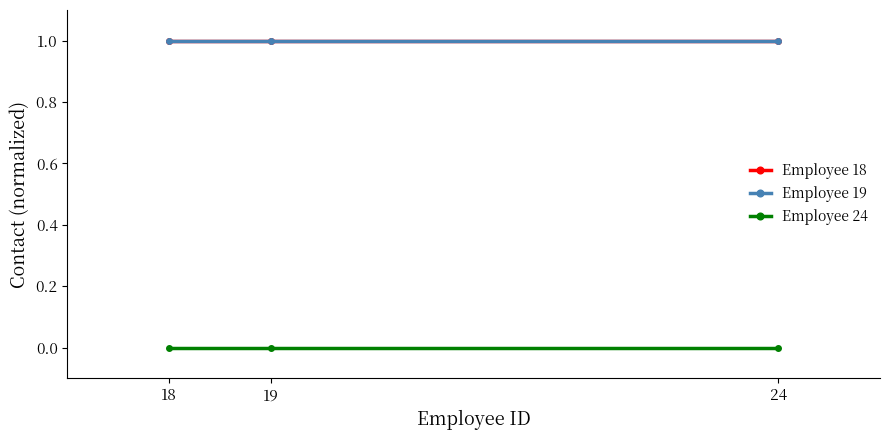

What is the value of the Employee 19 point at the 3rd from the left?

1.0